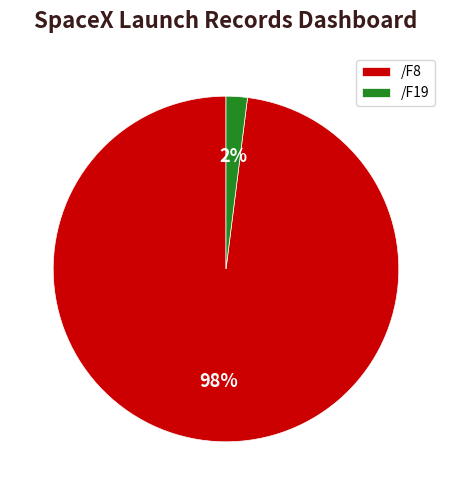

To the nearest percent, what is the average slice percentage?

50%